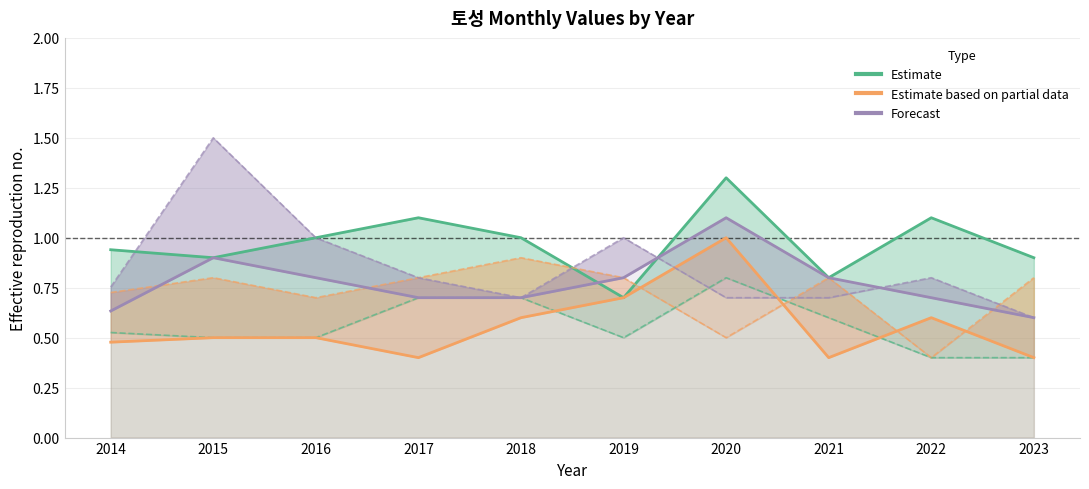

At which label is Forecast closest to 0?

2023